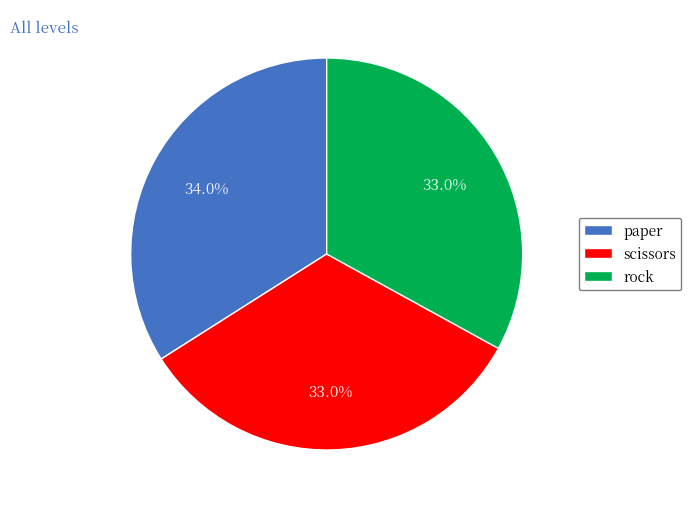

The rock slice represents 28% of the pie. True or false?

False